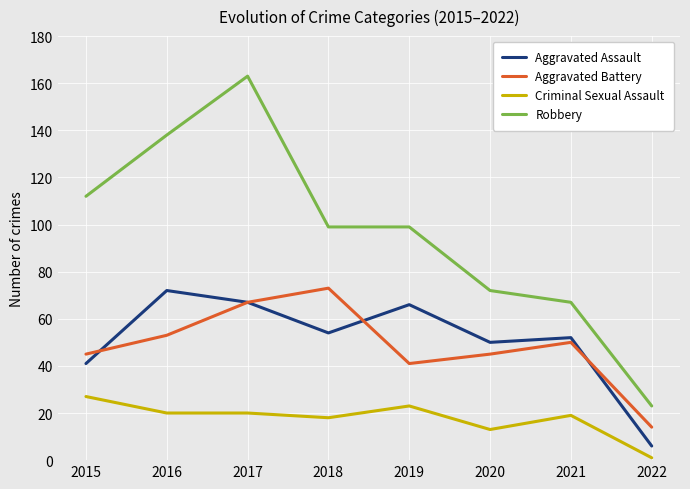

Where is Aggravated Assault nearest to the value 39?

2015